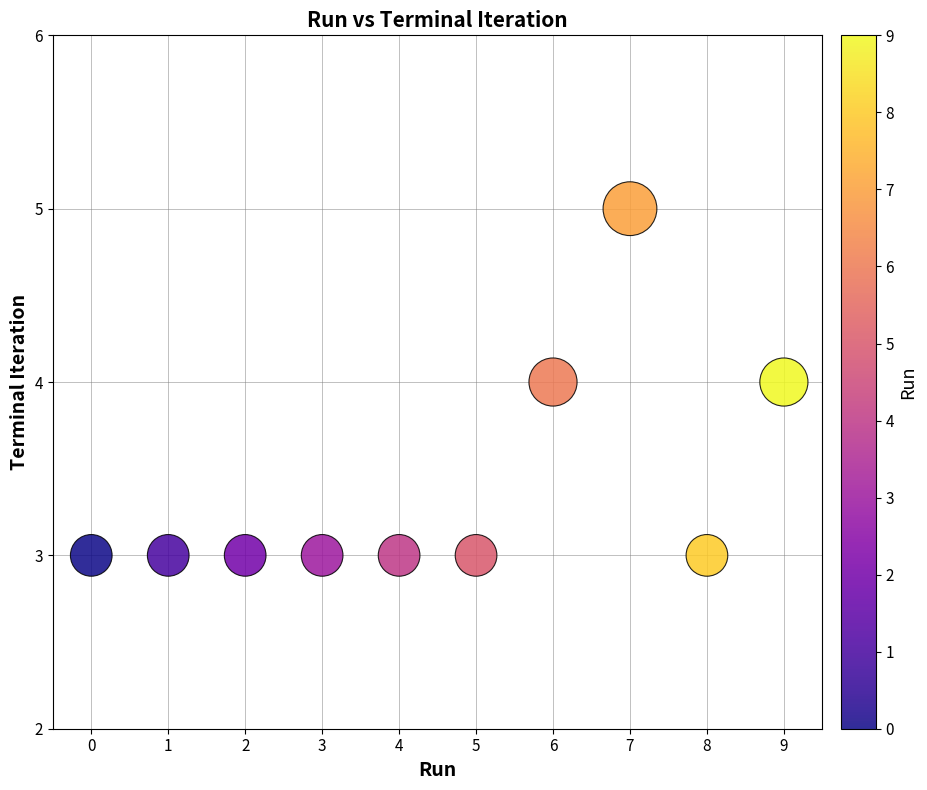

What is the average Y value?

3